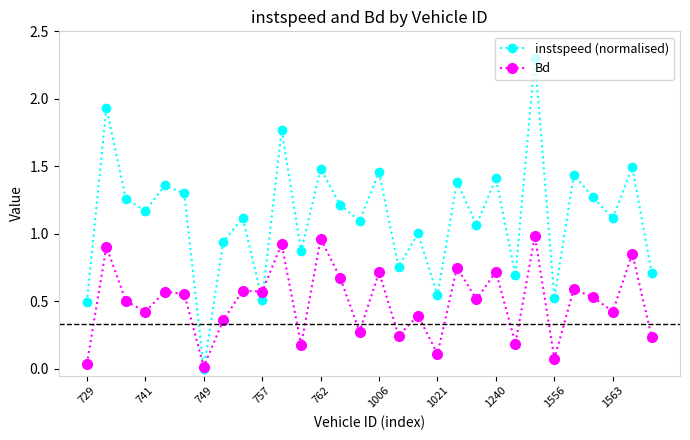

How many lines are shown in the chart?

2